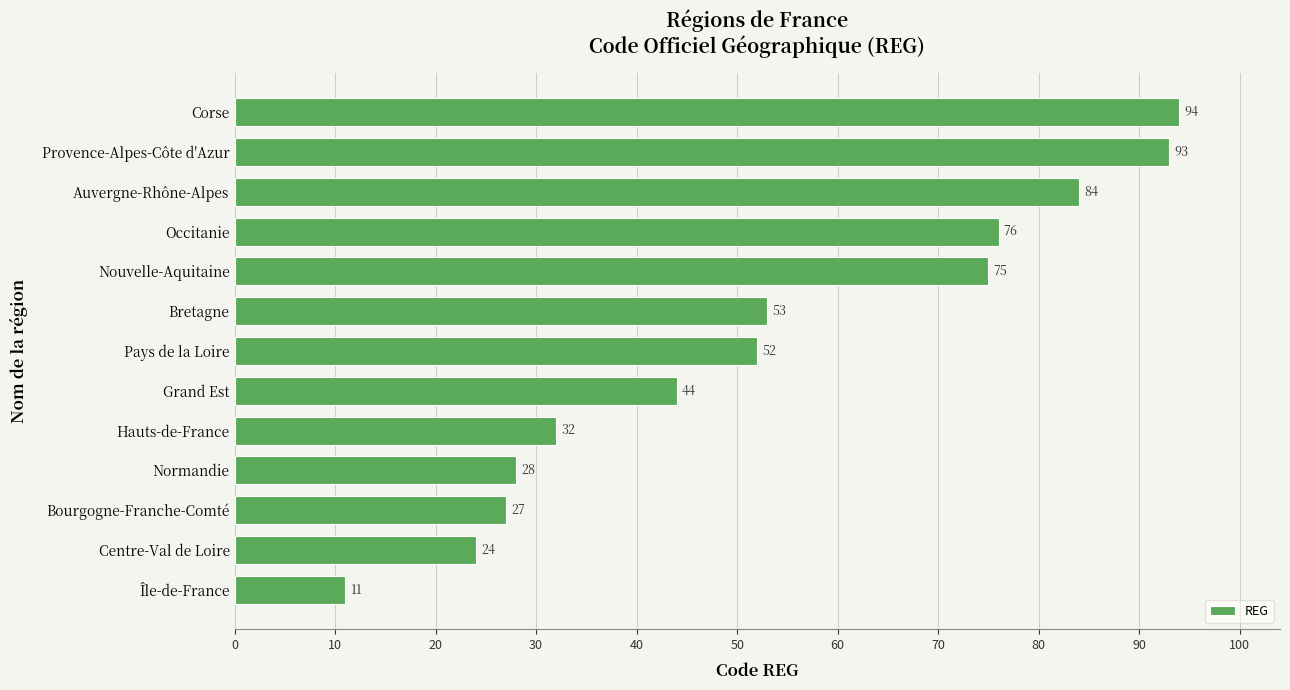

What is the maximum value shown in the chart?

94